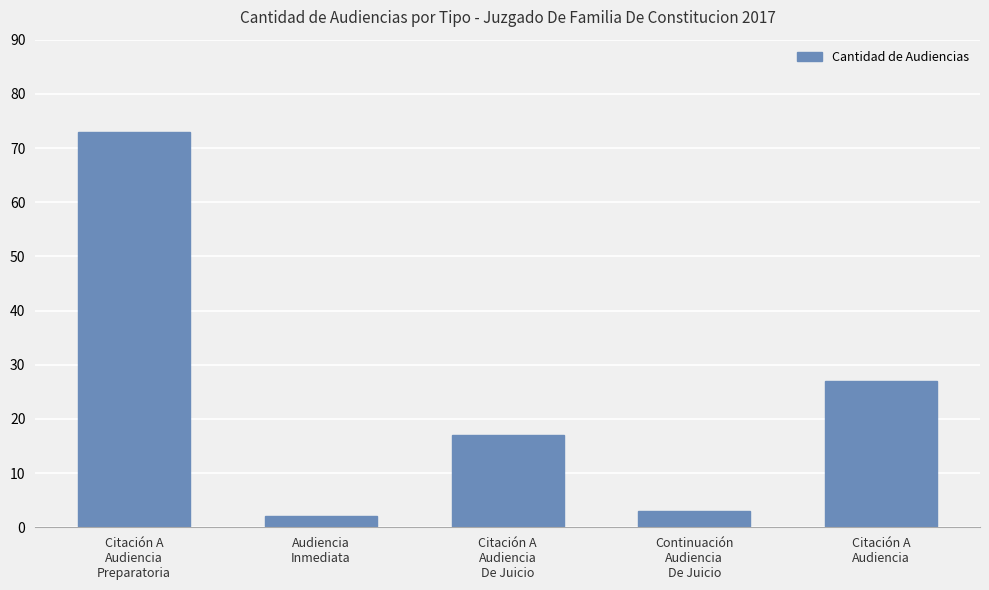

What is the maximum value shown in the chart?

73